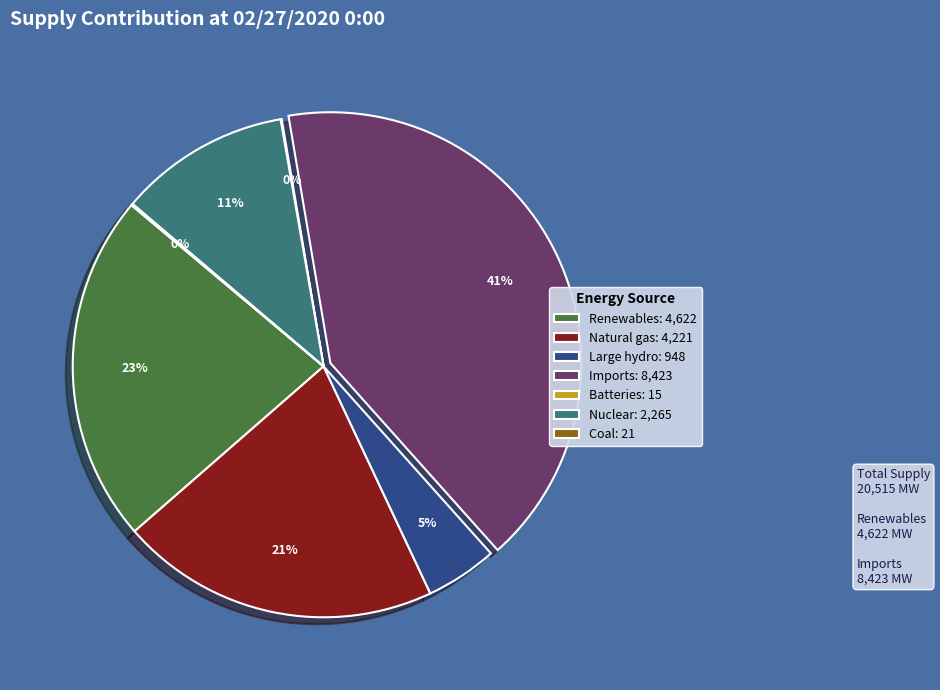

Between Imports: 8,423 and Renewables: 4,622, which is larger?

Imports: 8,423